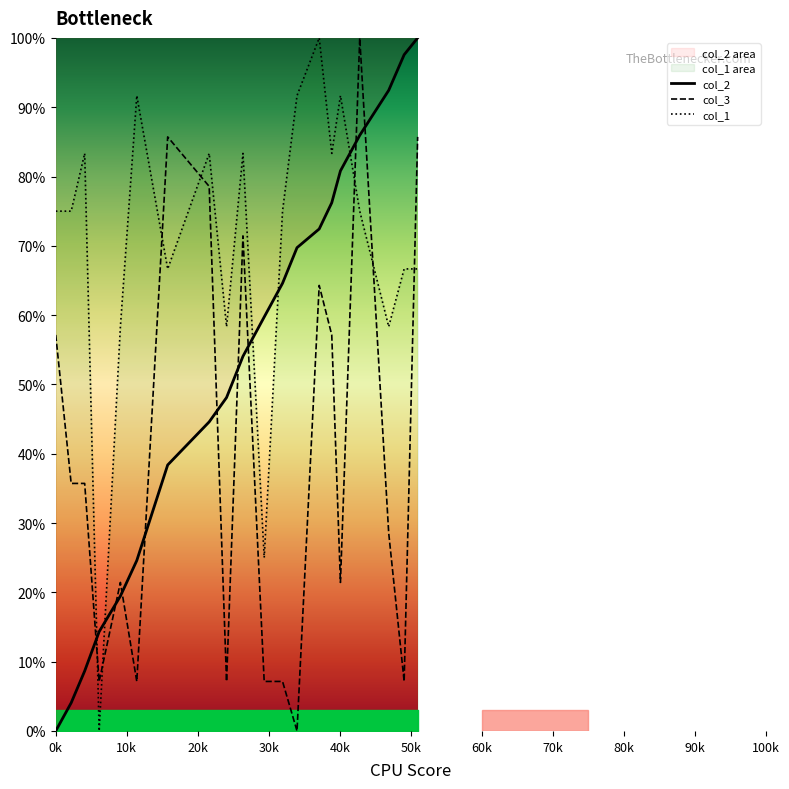

What is the maximum value for col_3?

100.0